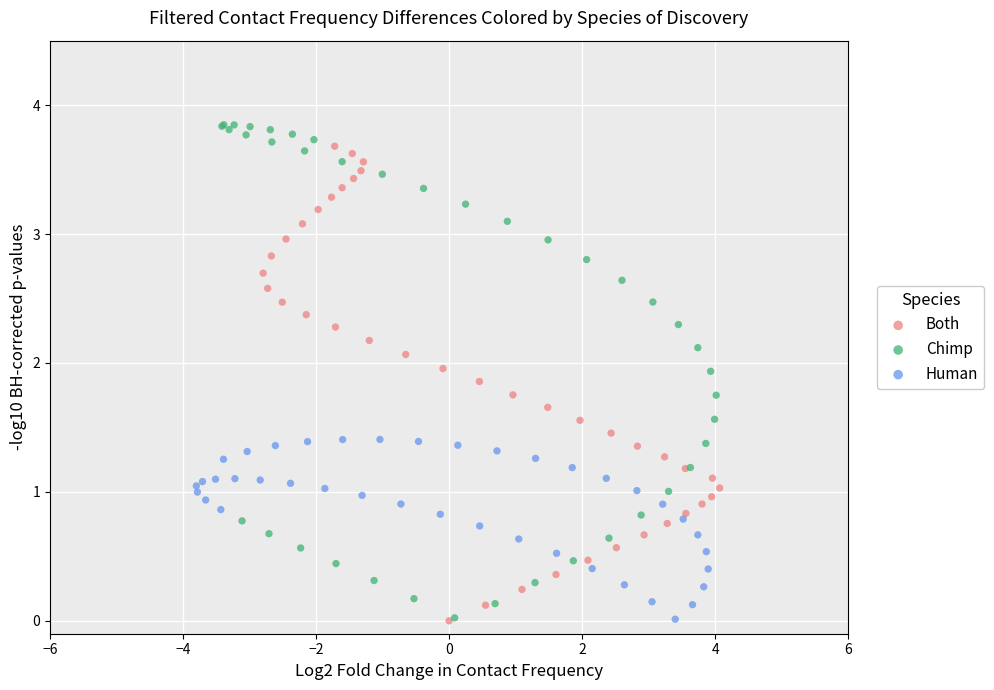

Which series has the widest spread of Y values?

Chimp